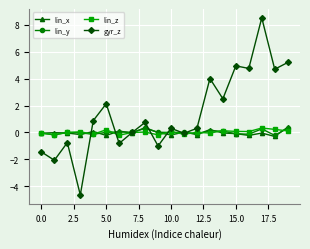

How many distinct data groups are displayed?

4